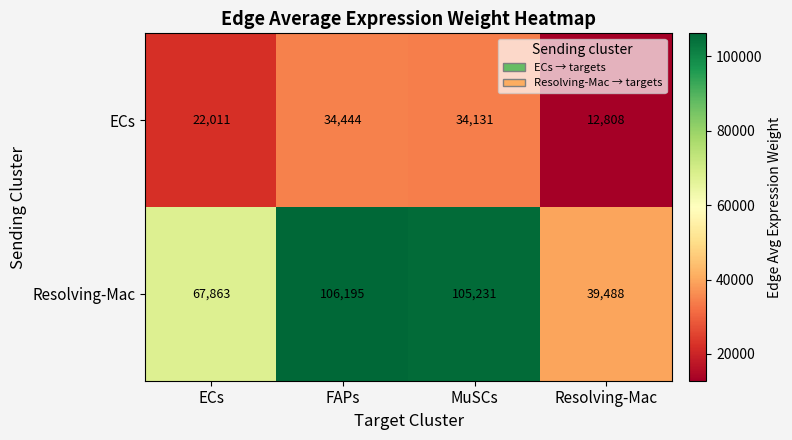

At how many categories does at least one series exceed 81494?

2